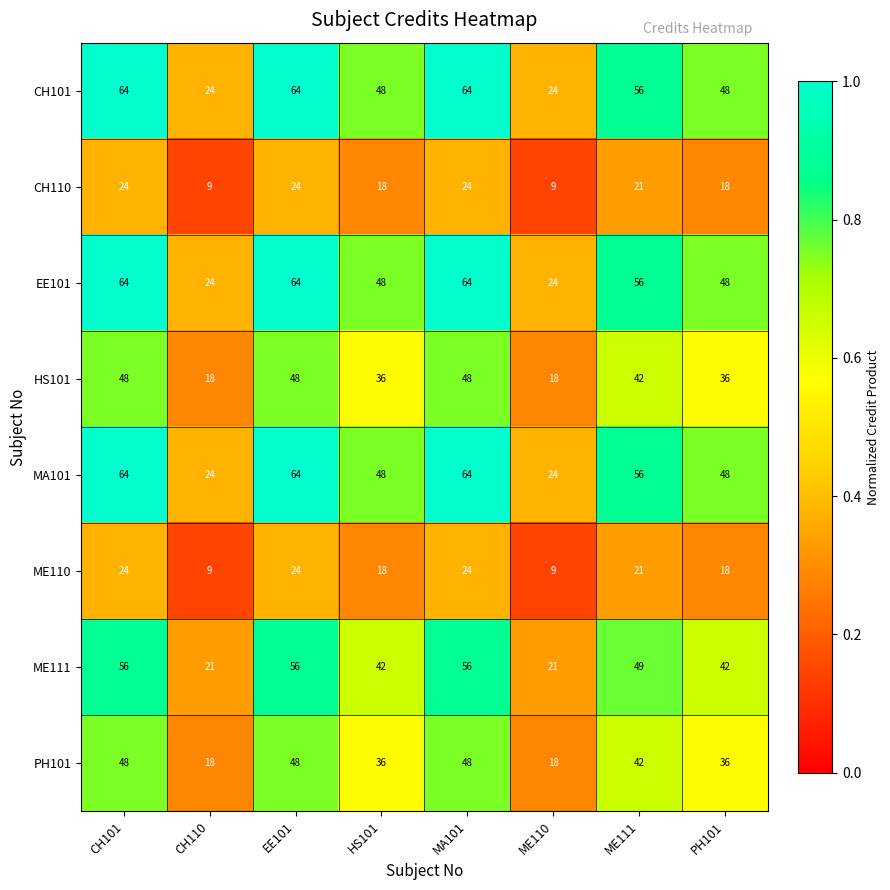

What is the difference between the second highest and second lowest values in the CH101 series?

40